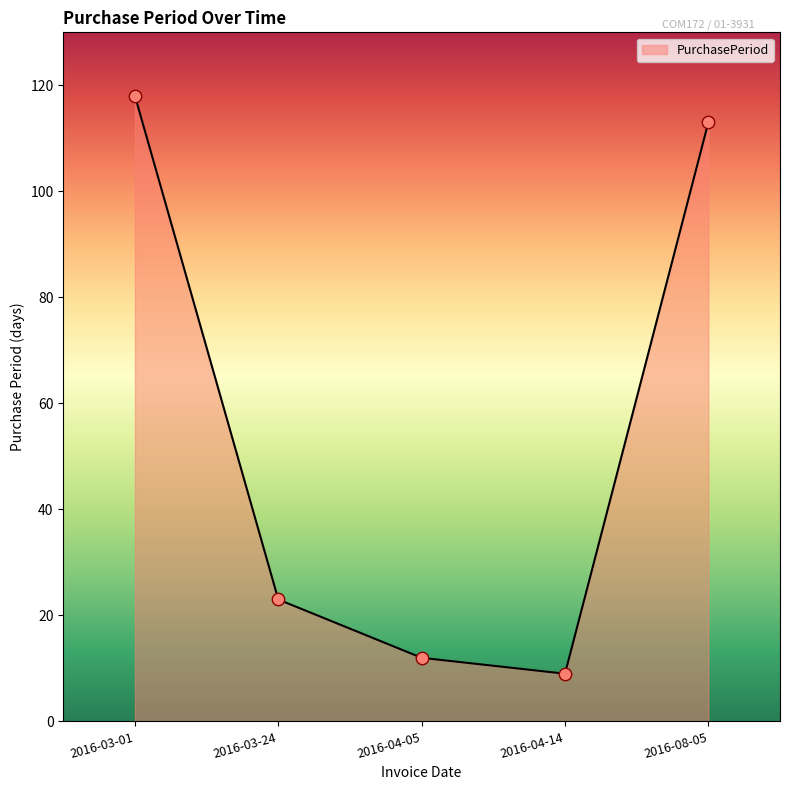

Approximately how many times larger is the value at 2016-03-01 compared to 2016-08-05?

1.0